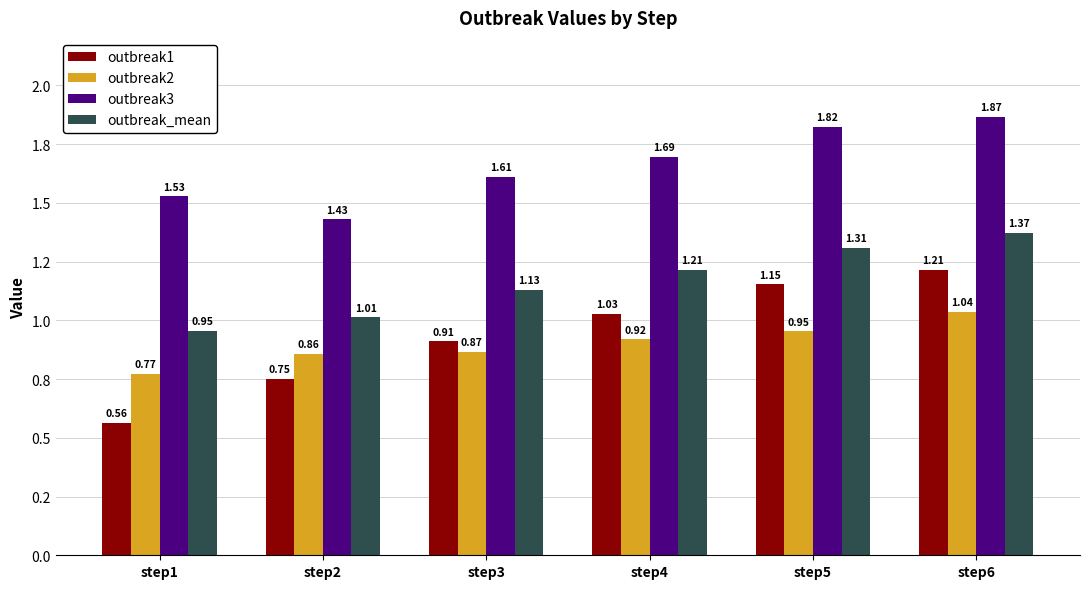

What is the greatest value displayed?

1.9